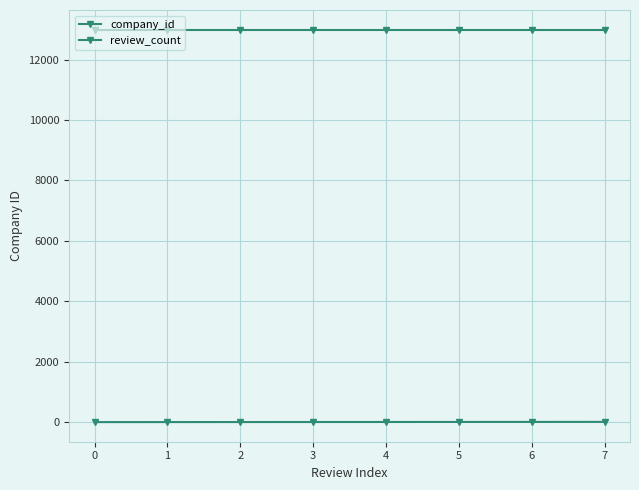

Reading left to right, extract all data points from this chart.

company_id: 12994	12994	12994	12994	12994	12994	12994	12994
review_count: 1	2	3	4	5	6	7	8